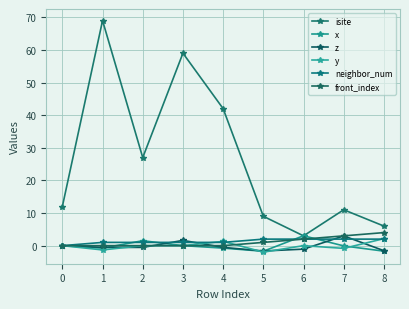

What is the difference between the maximum and minimum values in the neighbor_num series?

2.0